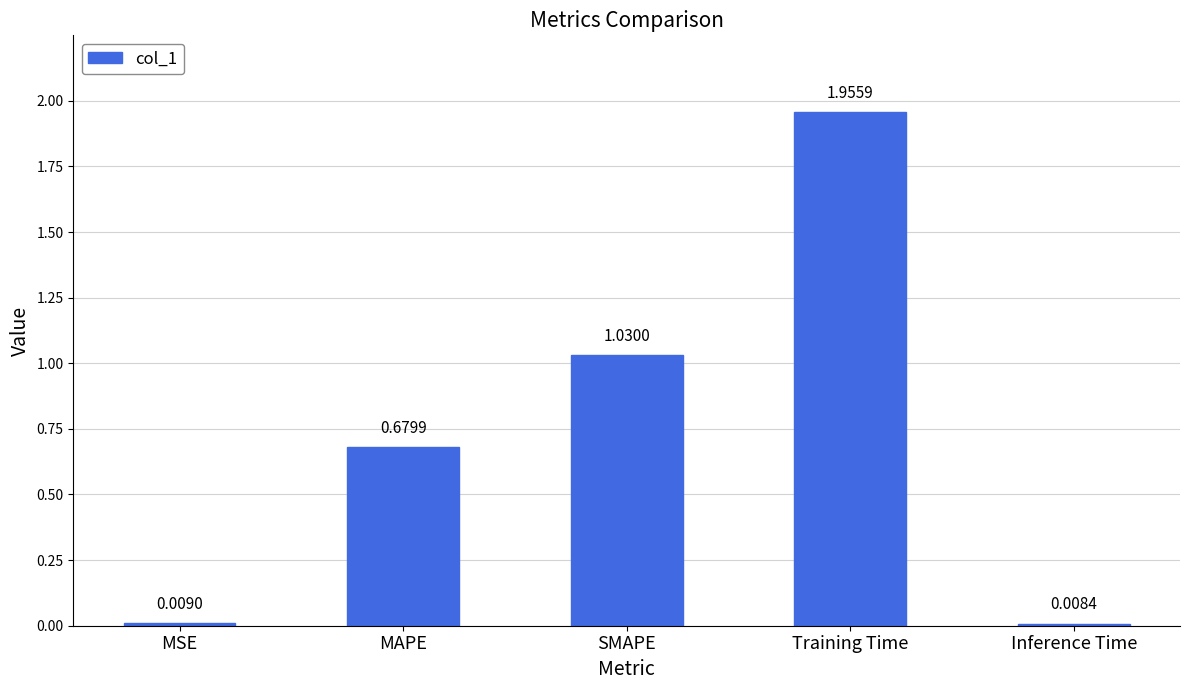

Does the chart contain any negative values?

No